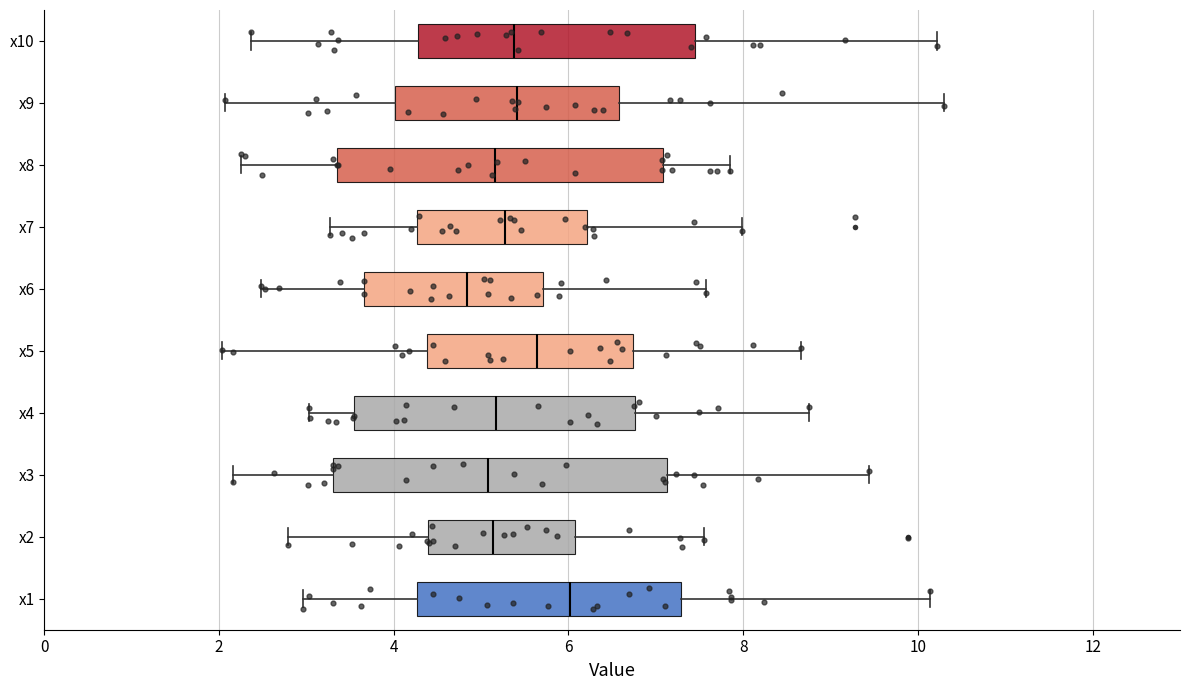

Which box has the furthest to the left median line?

x6